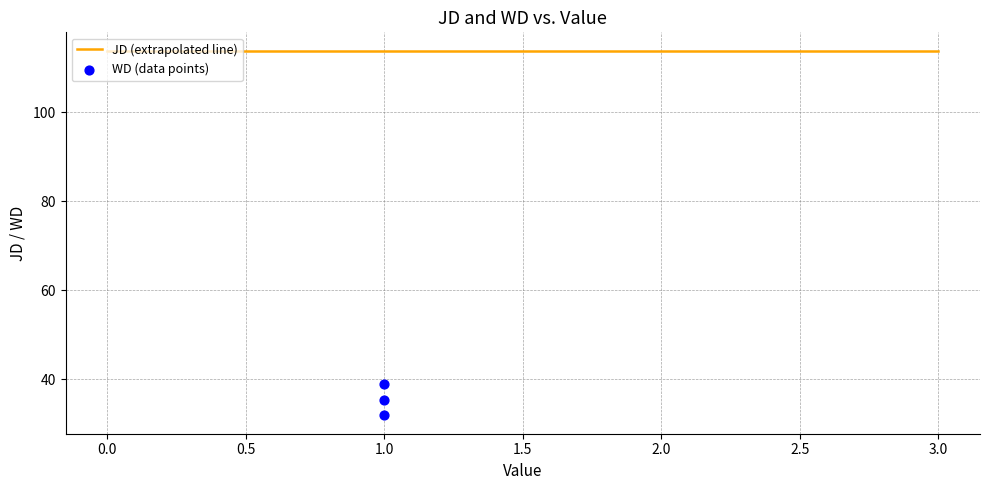

What is the change in value from 1 to 1?

-3.6